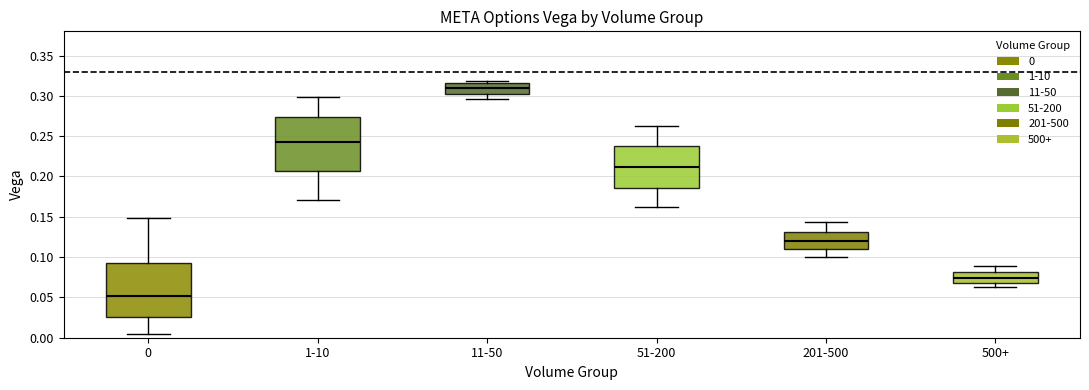

Reading left to right, read every box against the y-axis: the position of its median line, the range the box covers, and the ends of its whiskers. The values are not printed on the chart, so give them approximately, as read against the axis.

0: median 0.050, box 0.025 to 0.090, whiskers 0.005 to 0.150
1-10: median 0.240, box 0.205 to 0.275, whiskers 0.170 to 0.300
11-50: median 0.310, box 0.305 to 0.315, whiskers 0.295 to 0.320
51-200: median 0.210, box 0.185 to 0.240, whiskers 0.160 to 0.265
201-500: median 0.120, box 0.110 to 0.130, whiskers 0.100 to 0.145
500+: median 0.075, box 0.070 to 0.080, whiskers 0.060 to 0.090